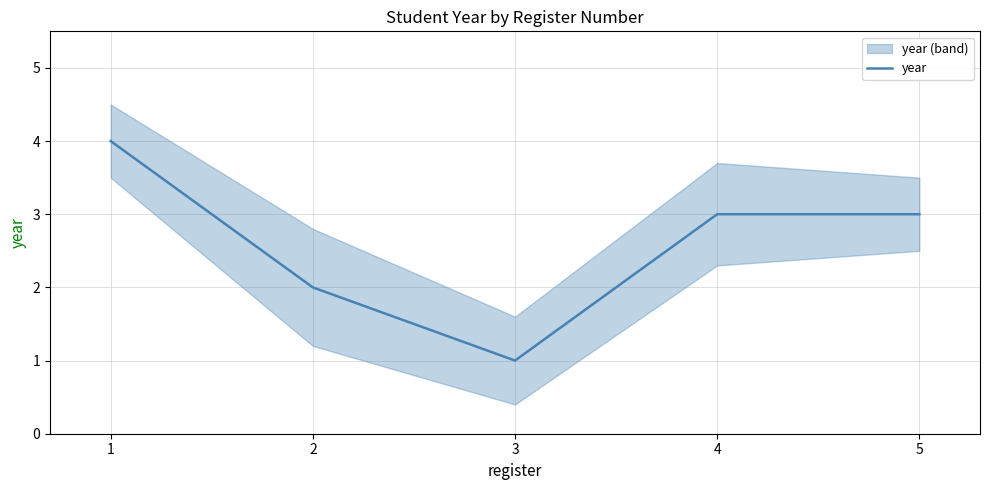

Reading left to right, extract all data points from this chart.

4	2	1	3	3